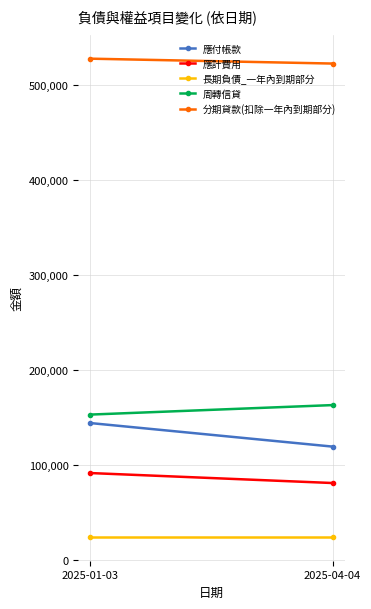

Rank the categories by 分期貸款(扣除一年內到期部分) value from lowest to highest.

2025-04-04, 2025-01-03